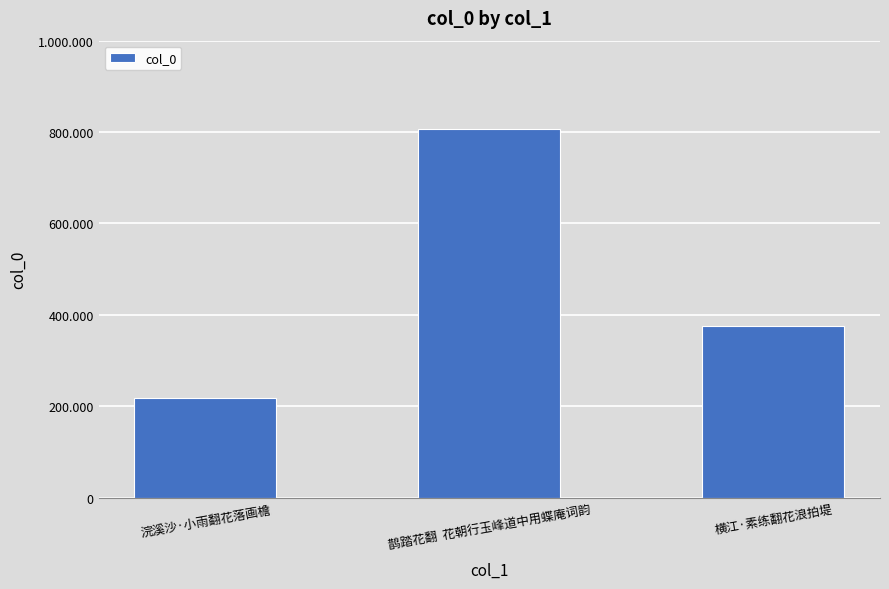

List the labels in order of value, largest first.

鹊踏花翻  花朝行玉峰道中用蝶庵词韵, 横江·素练翻花浪拍堤, 浣溪沙·小雨翻花落画檐